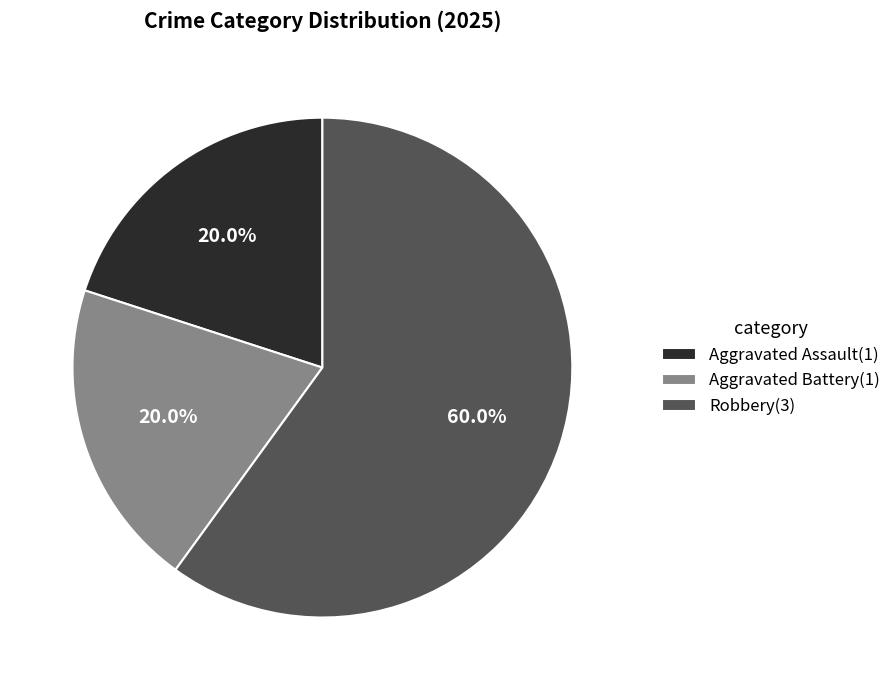

Combined, do Aggravated Assault(1) and Aggravated Battery(1) account for over 50%?

No